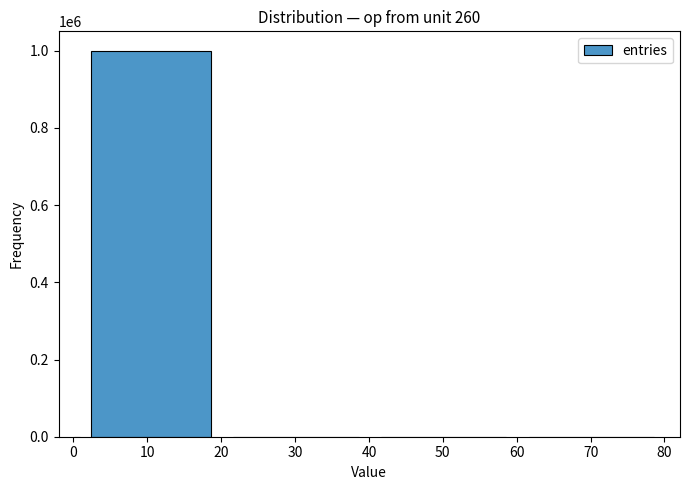

What is the change in value from 10 to 70?

-999952